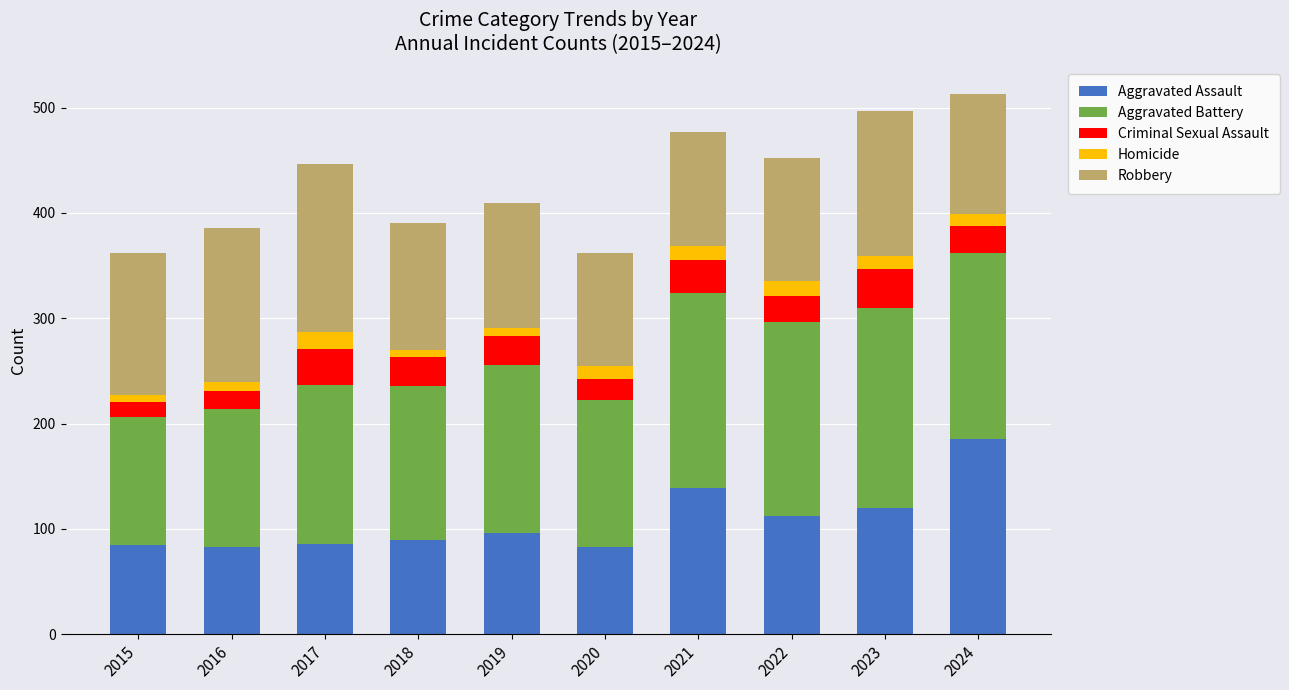

What is the minimum value for Aggravated Assault?

83